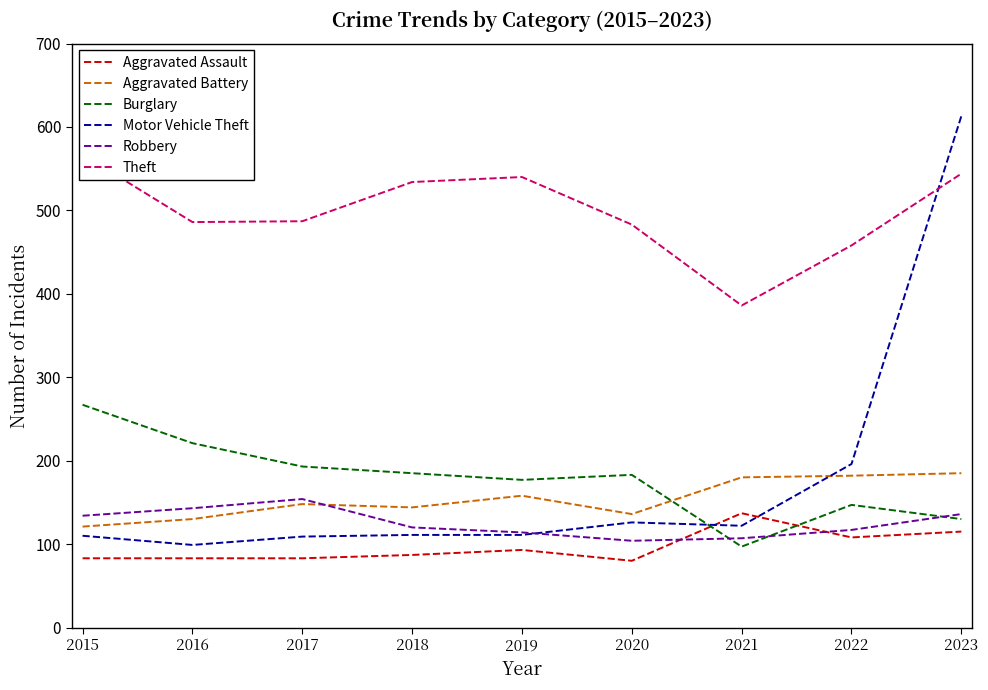

How many distinct data groups are displayed?

6